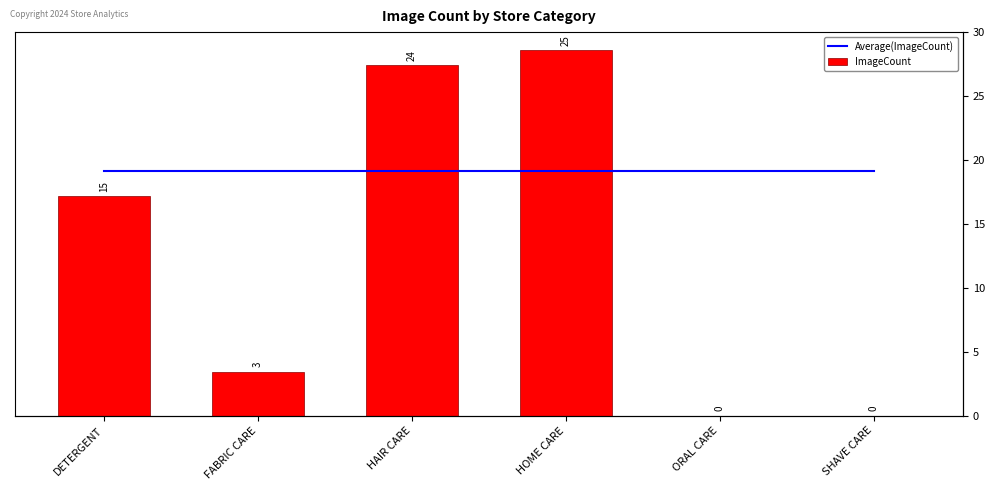

At which label is ImageCount closest to 12?

DETERGENT